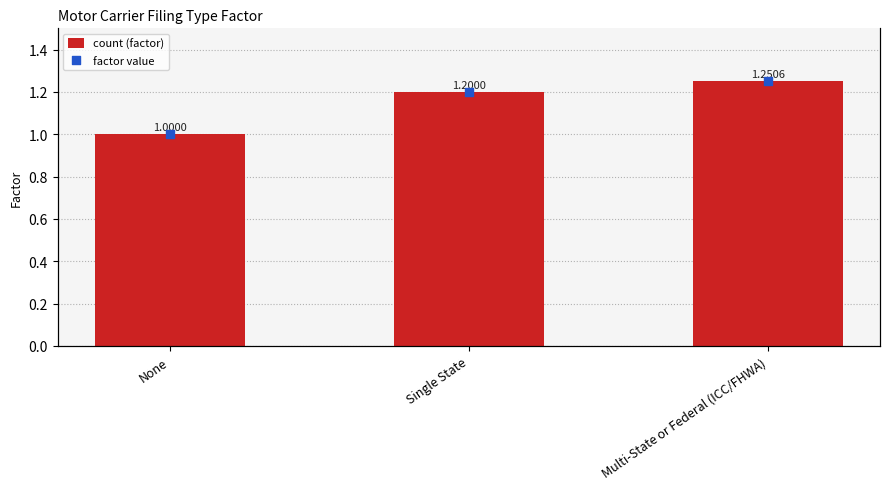

At how many categories does at least one series exceed 1?

2